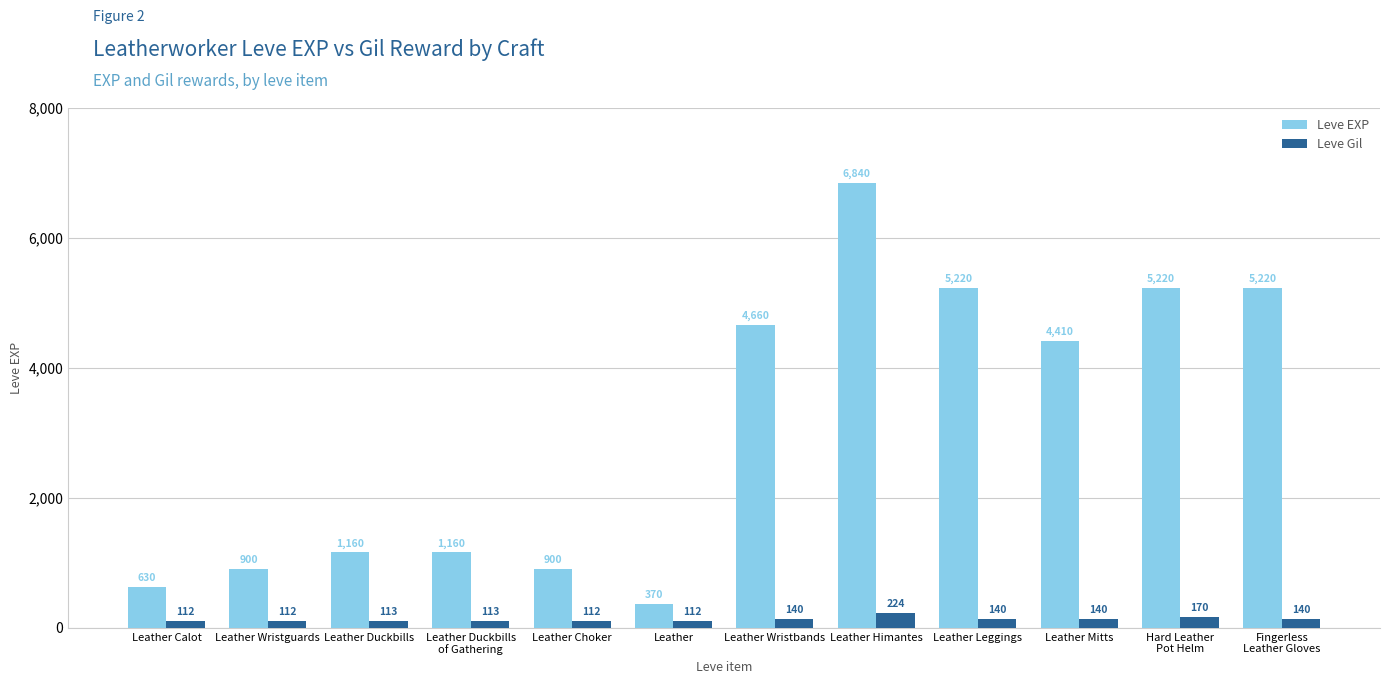

Are the bars grouped side by side (vs. stacked)?

Yes